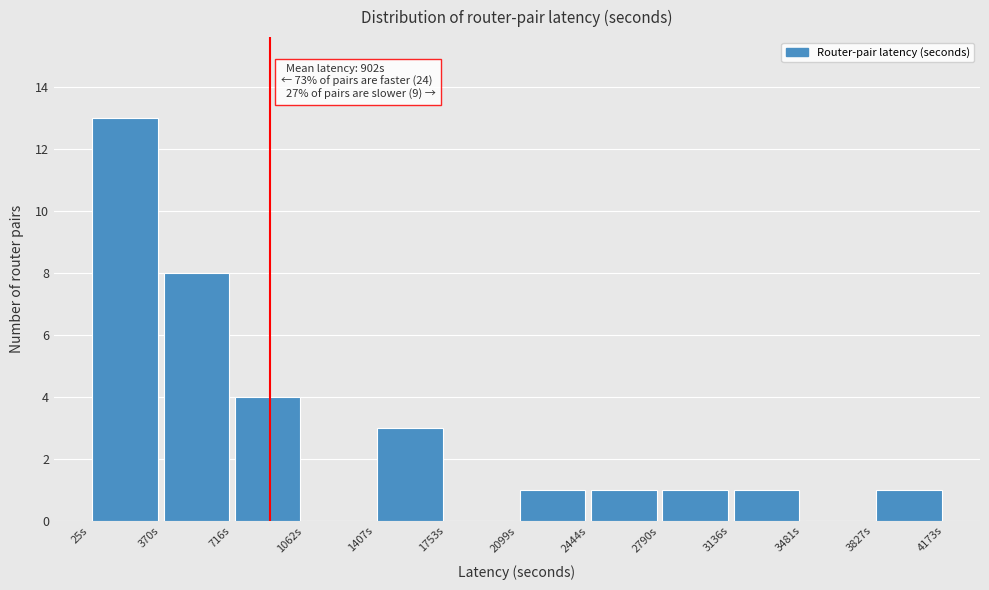

Which range on the x-axis has the tallest bar?

50 to 350